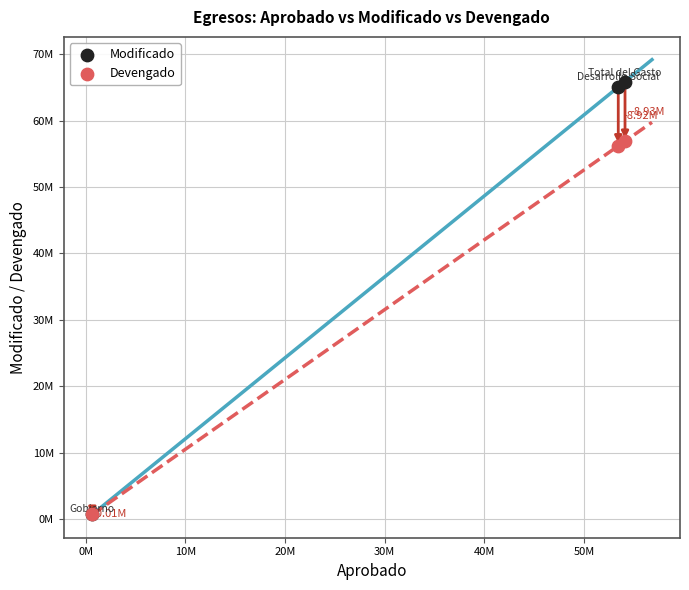

Which series has the widest spread of Y values?

Modificado